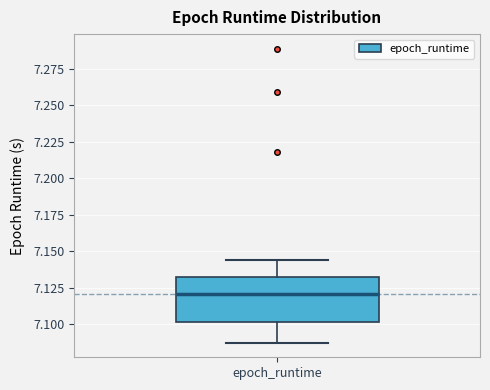

Read this box plot against the y-axis: the position of the median line, the range covered by the box, and the ends of both whiskers. The values are not printed on the chart, so give them approximately, as read against the axis.

median 7.120, box 7.100 to 7.130, whiskers 7.090 to 7.145